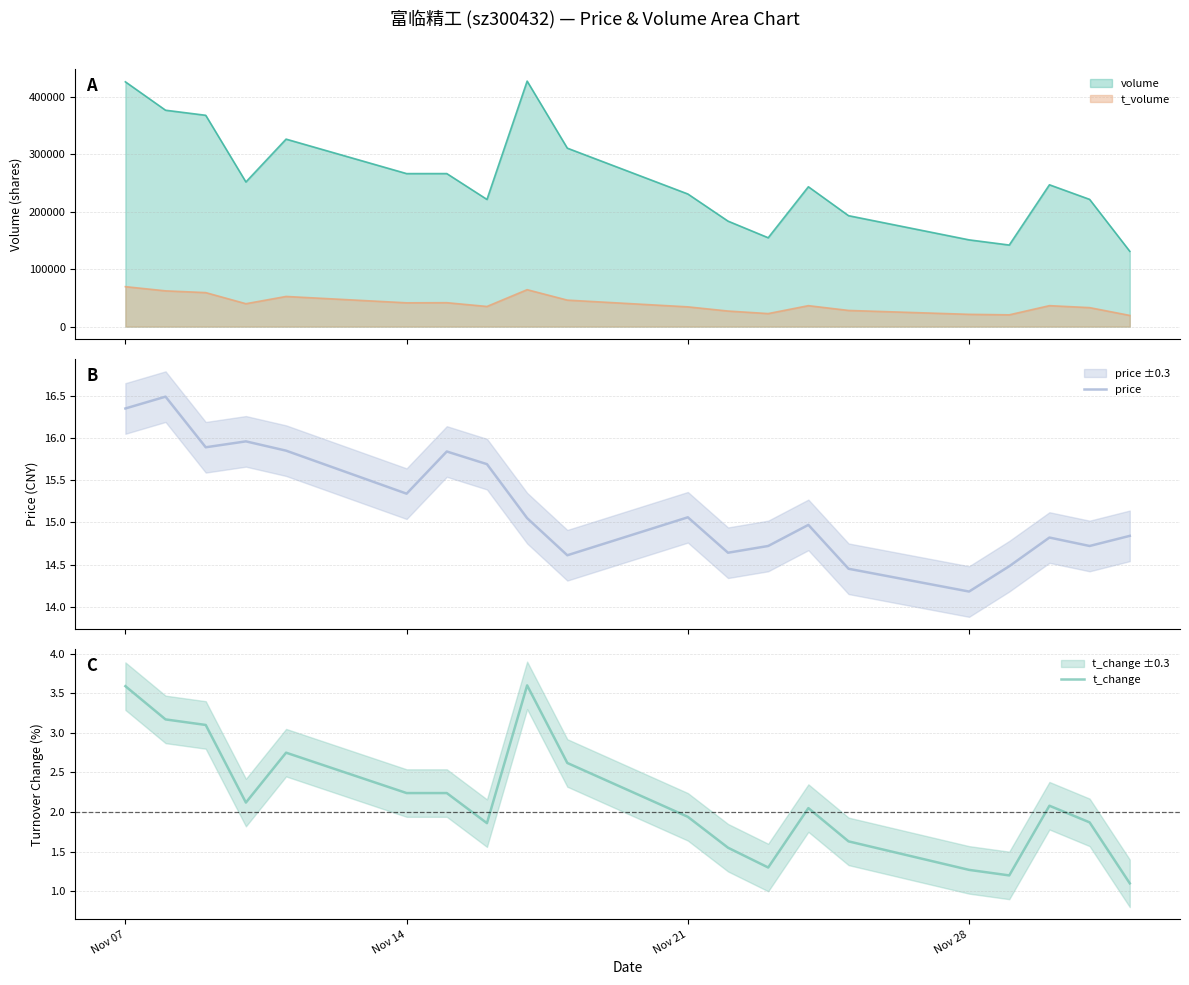

What is the lowest value of the price series?

14.2